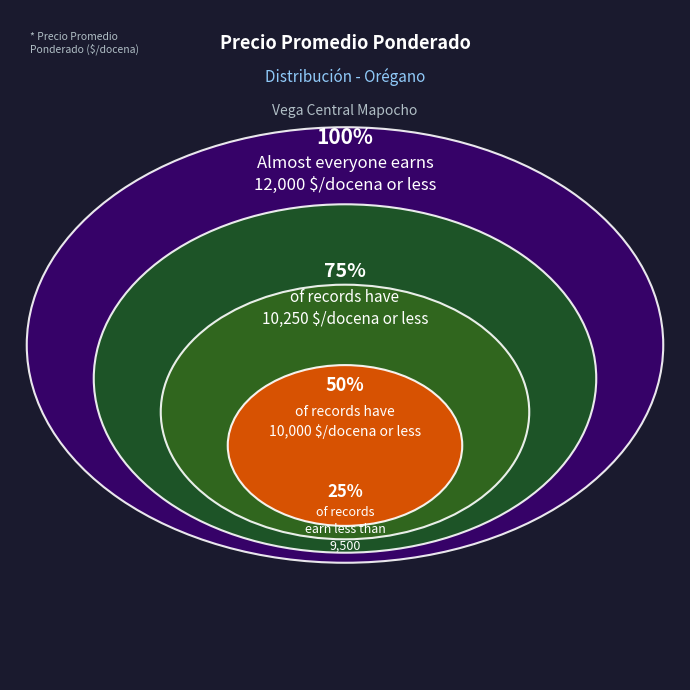

Does any single category account for the majority?

No